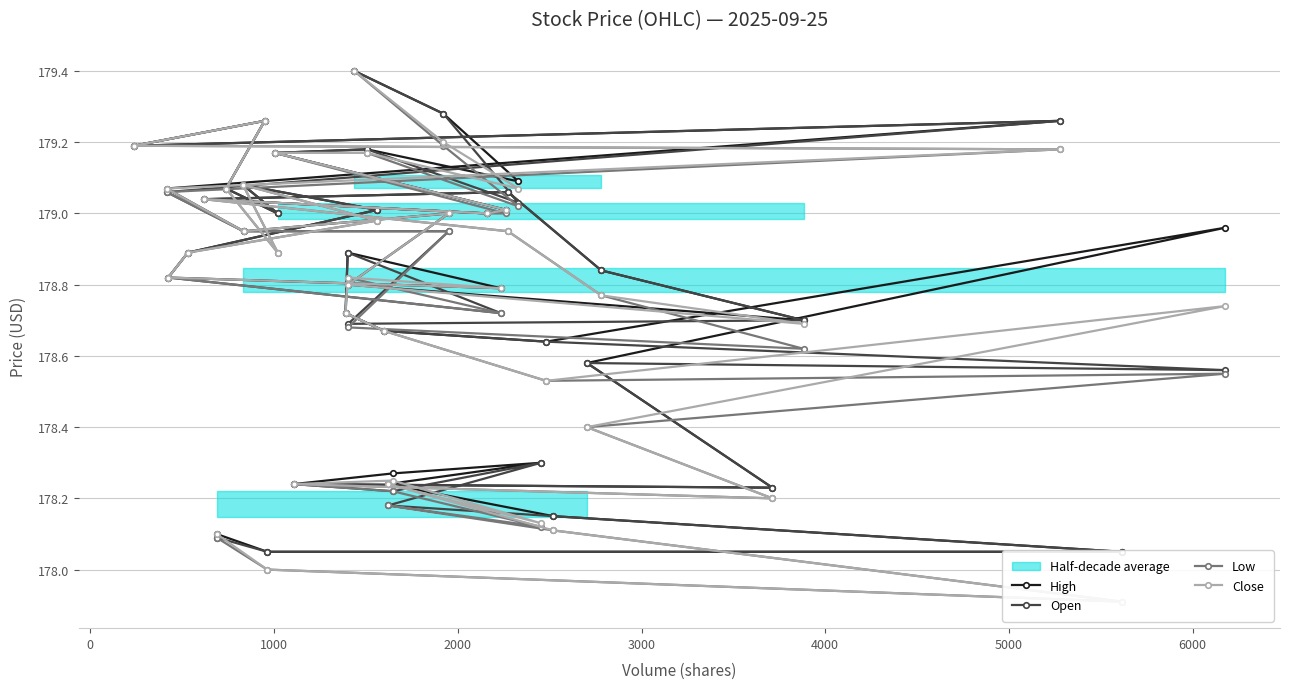

List the series in order of their peak value, lowest first.

High, Open, Low, Close